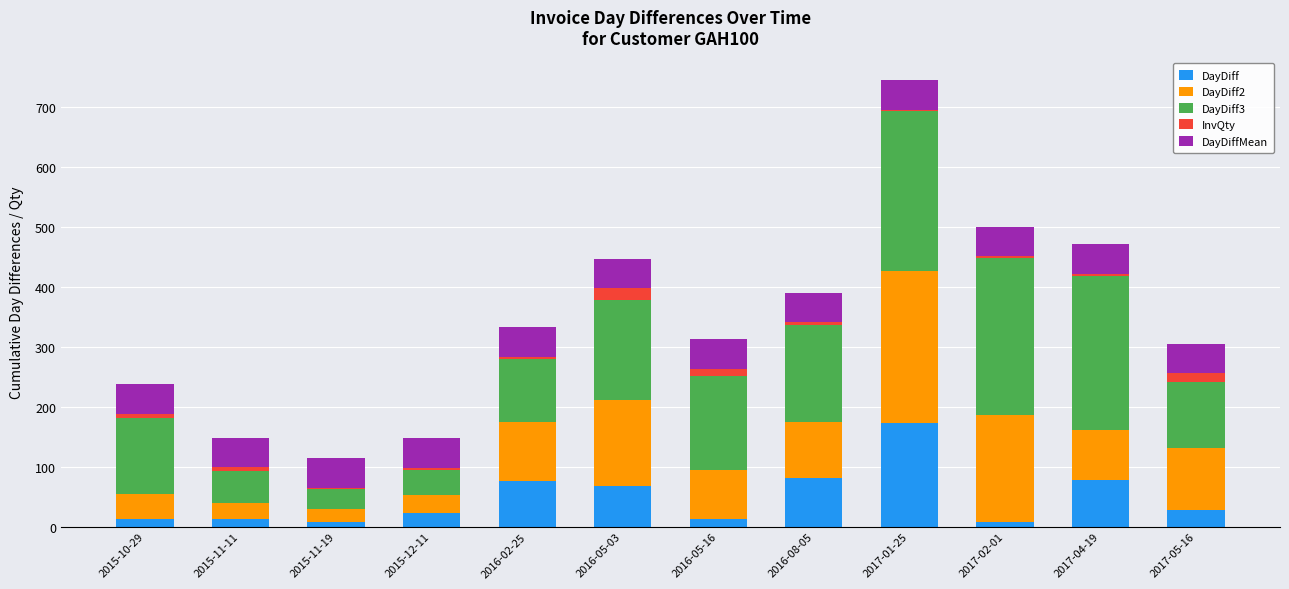

What is the highest value of the DayDiff series?

173.0